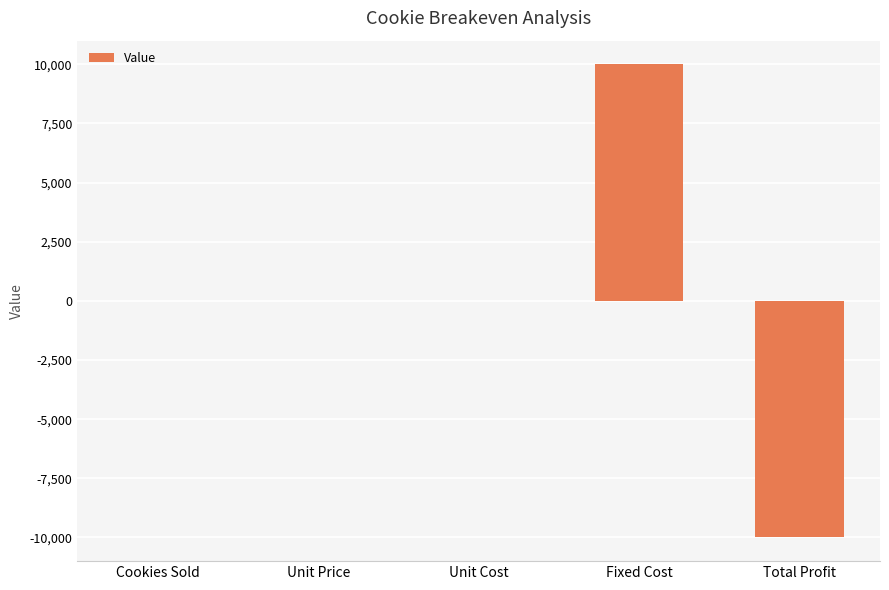

Which has a higher value, Unit Cost or Total Profit?

Unit Cost